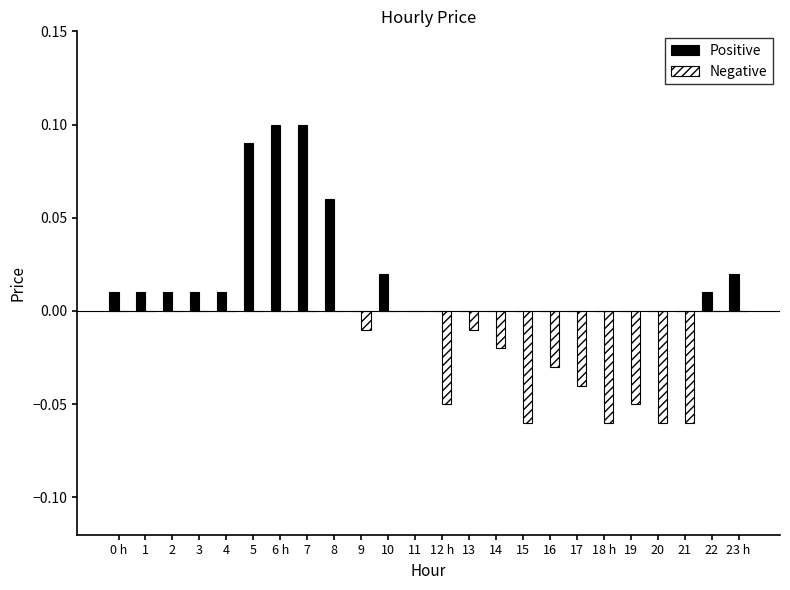

The Positive series shows 0.0 at 10. True or false?

True